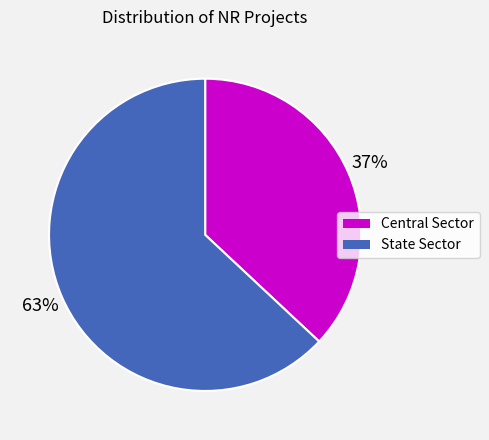

True or false: State Sector accounts for 68% of the total.

False